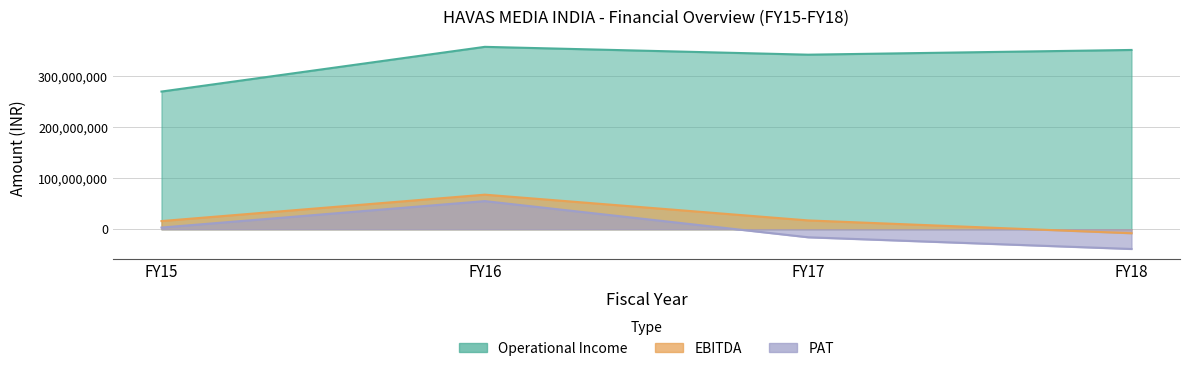

What is the smallest value displayed?

-38735067